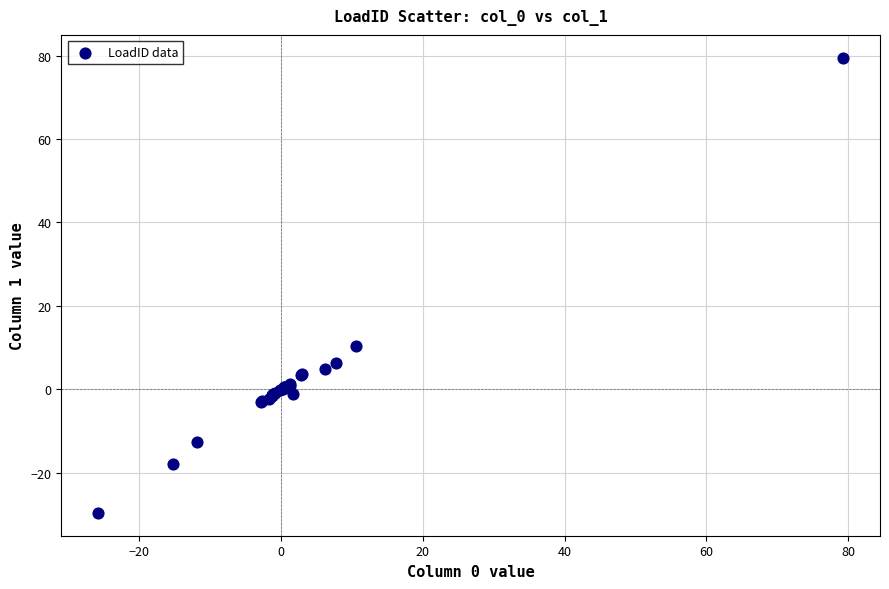

What Y value in the scatter plot is closest to 24?

10.4